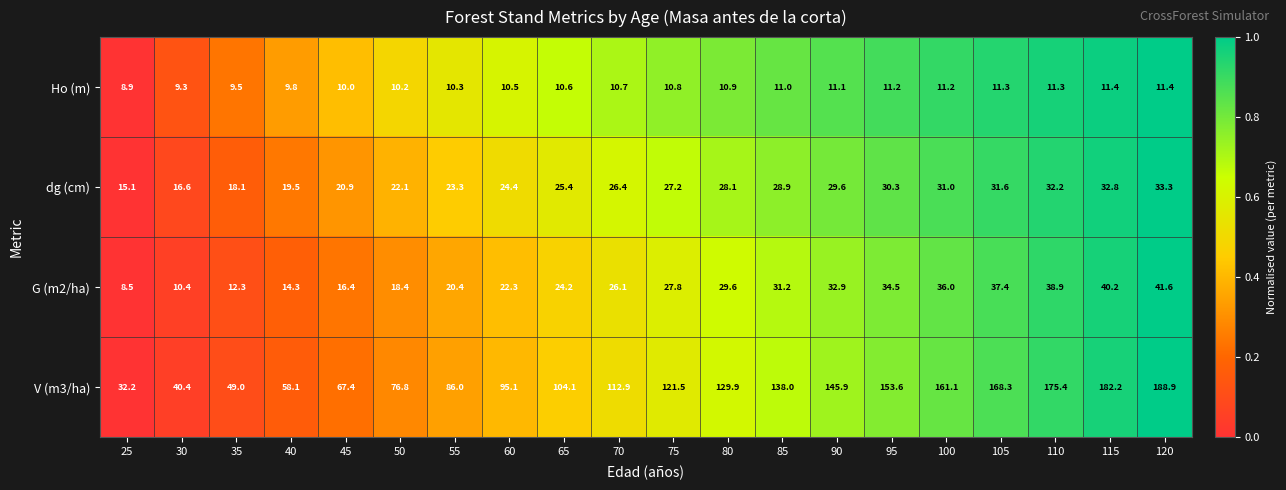

Which series has the largest total across all categories?

V (m3/ha)